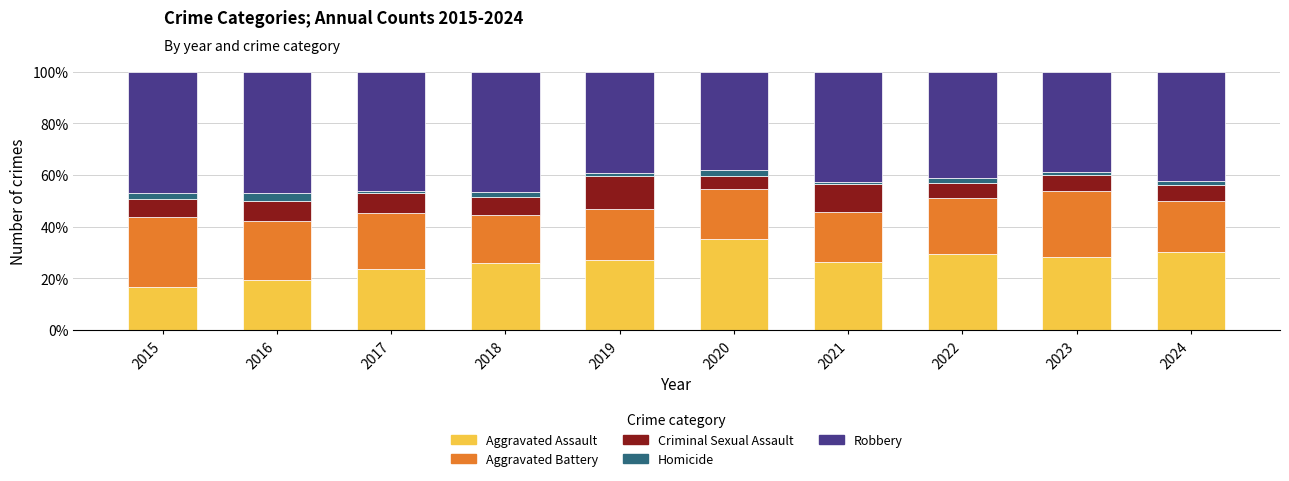

The Aggravated Assault series shows 11.4 at 2022. True or false?

False